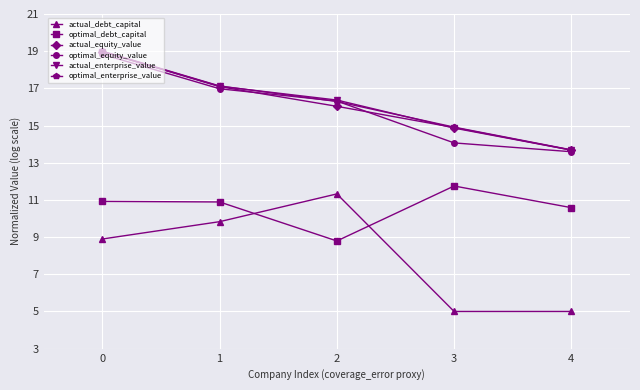

List the labels in order of actual_equity_value value, largest first.

0, 1, 2, 3, 4